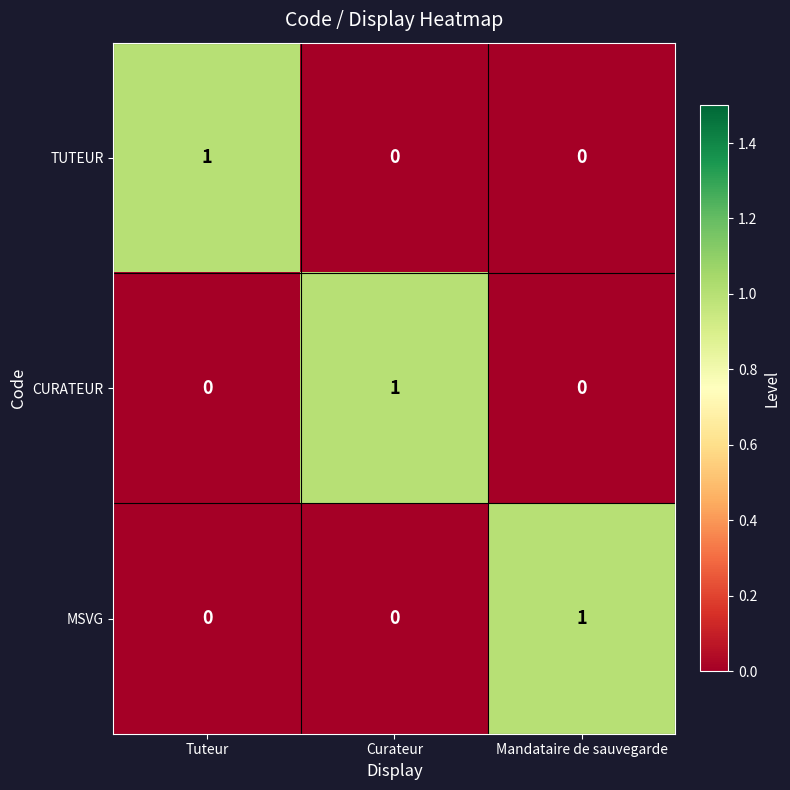

Reading left to right, extract all data points from this chart.

TUTEUR: Tuteur=1	Curateur=0	Mandataire de sauvegarde=0
CURATEUR: Tuteur=0	Curateur=1	Mandataire de sauvegarde=0
MSVG: Tuteur=0	Curateur=0	Mandataire de sauvegarde=1